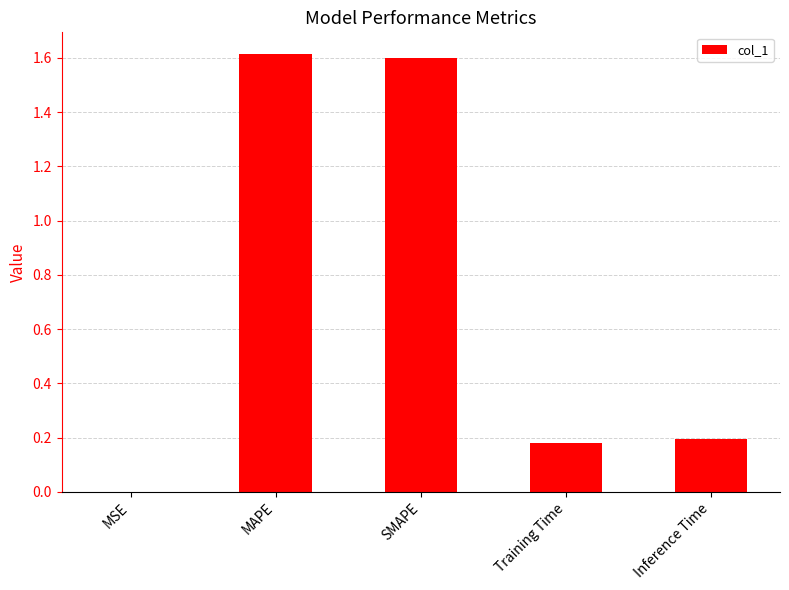

What value does the data have at SMAPE?

1.6